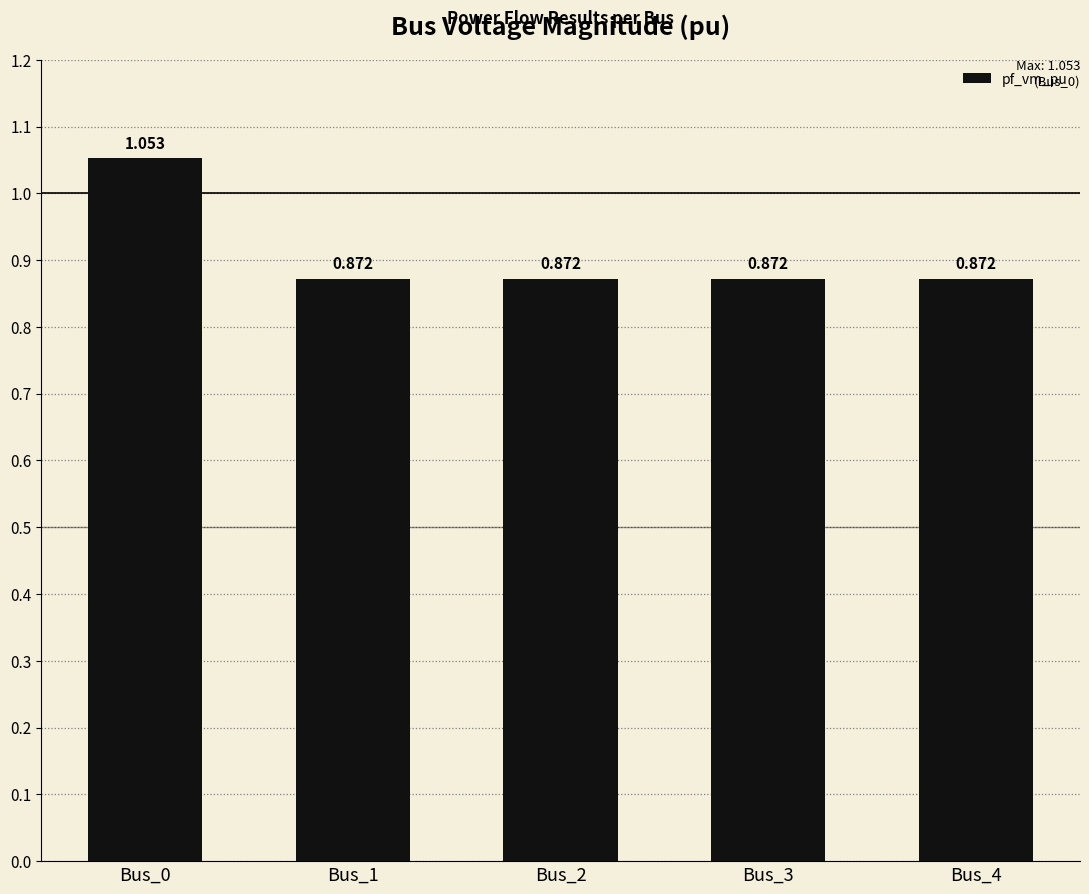

Read the value at Bus_2.

0.9